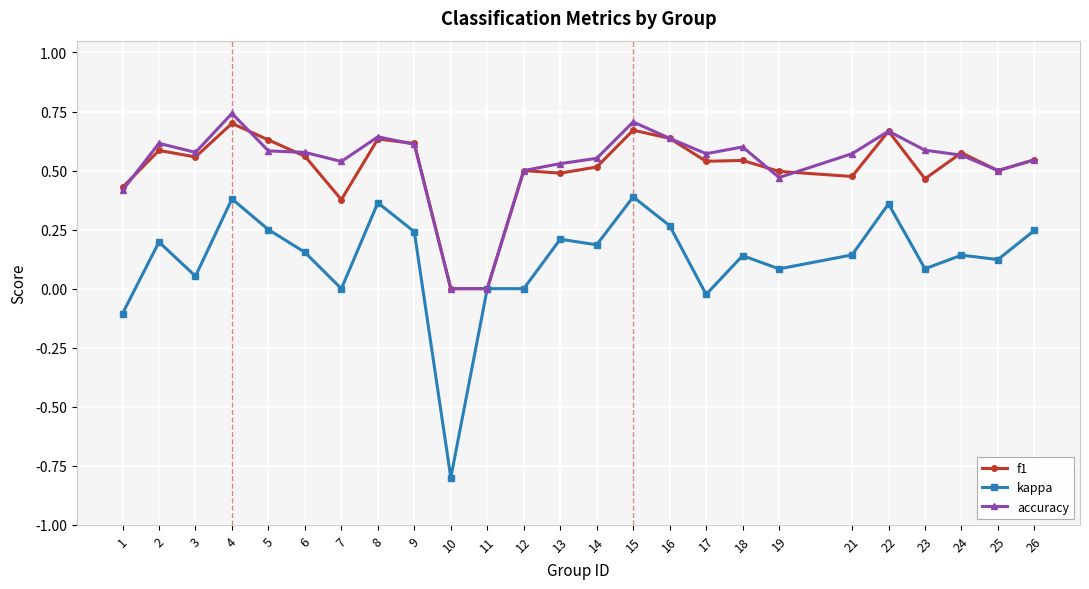

Is the value of accuracy at 9 greater than the value of kappa at 25?

Yes